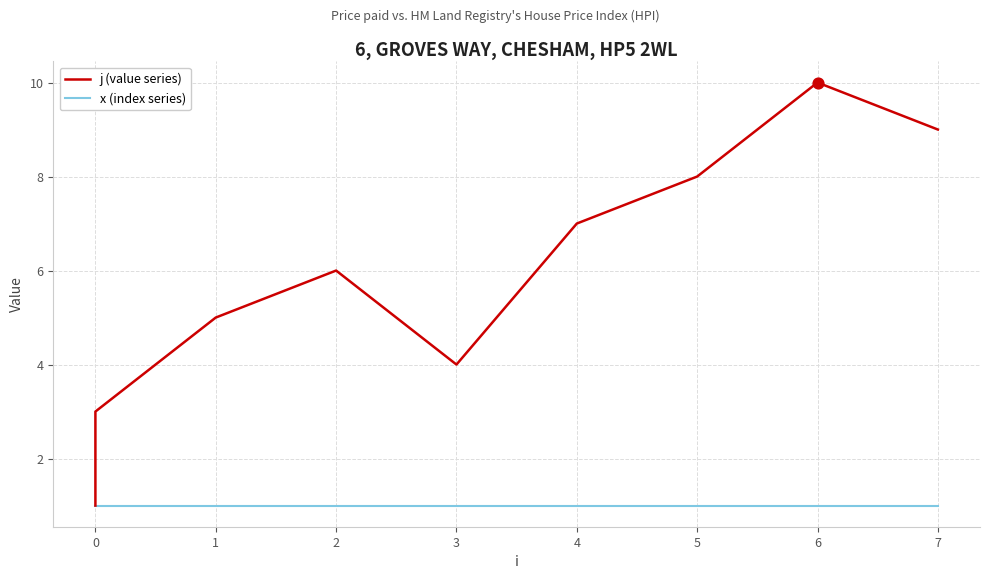

Which series has the largest total across all categories?

j (value series)